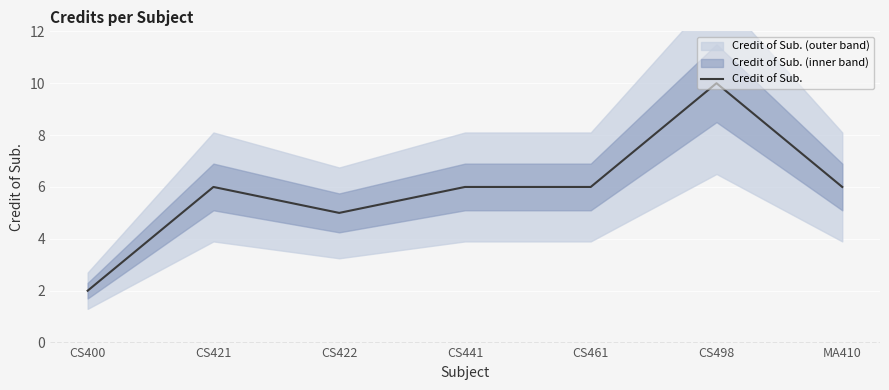

Which has a higher value, CS498 or CS441?

CS498